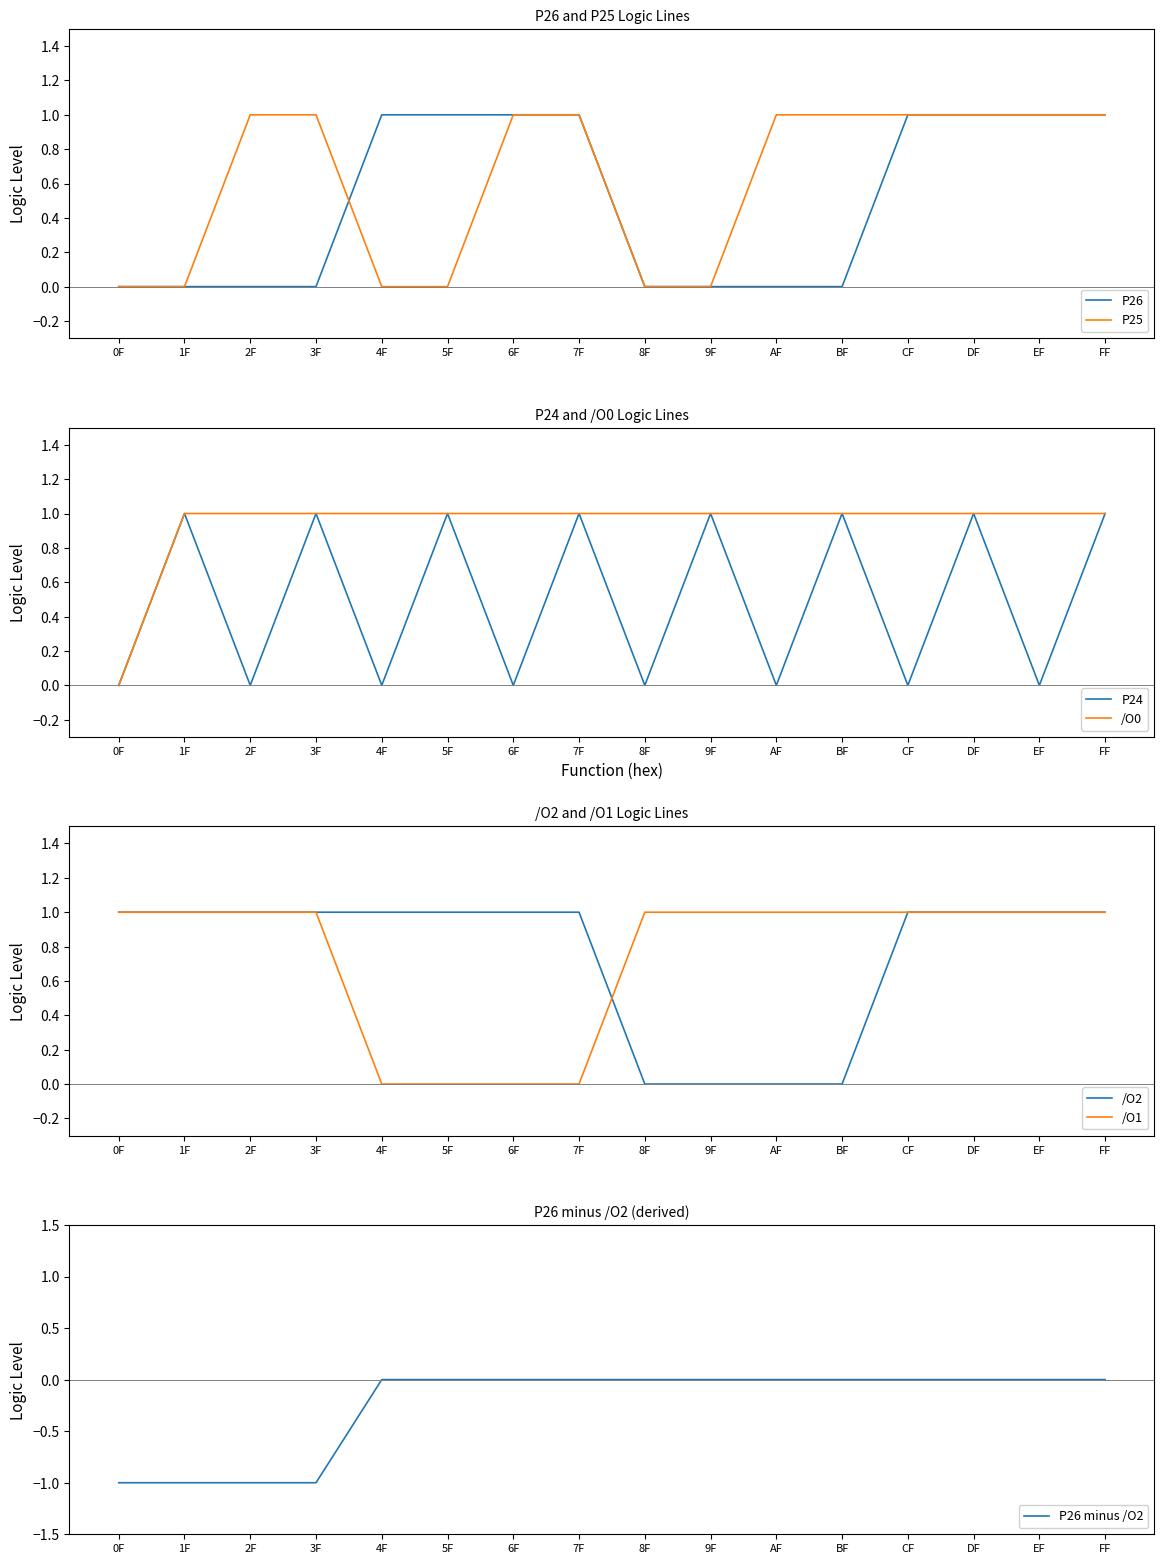

What is the total value across all series at 9F?

3